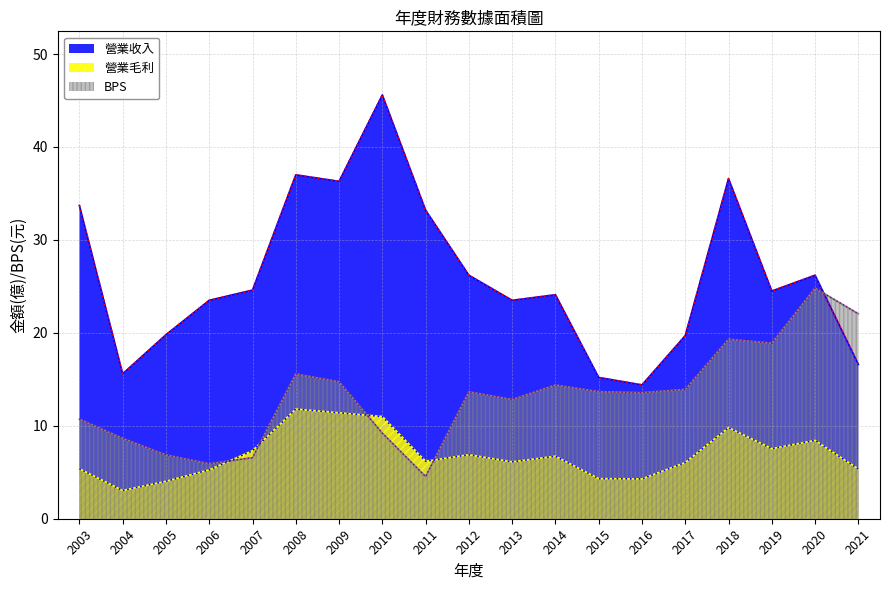

True or false: BPS has a value of 13.9 at 2017.

True